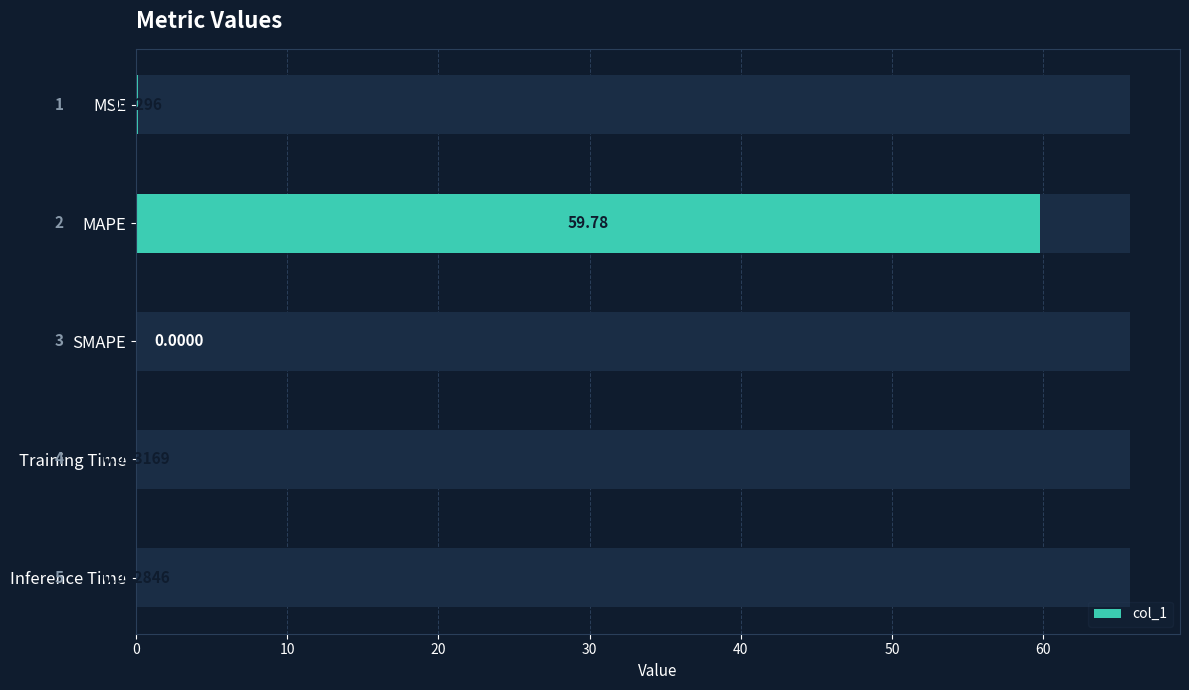

Reading right to left, extract all data points from this chart.

0.0	0.0	0.0	59.8	0.1